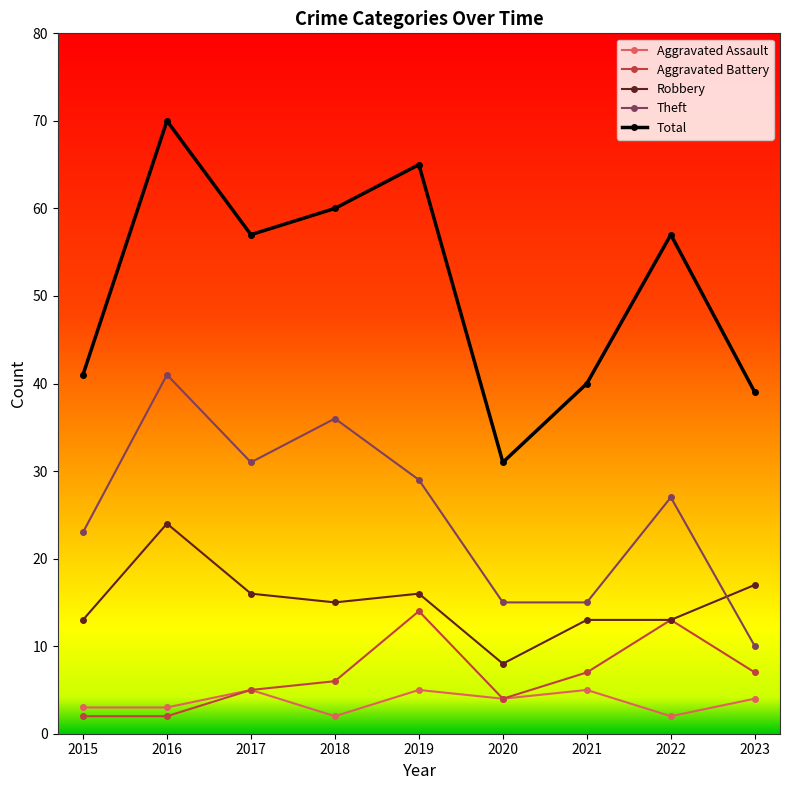

What is the average value of the Robbery series?

15